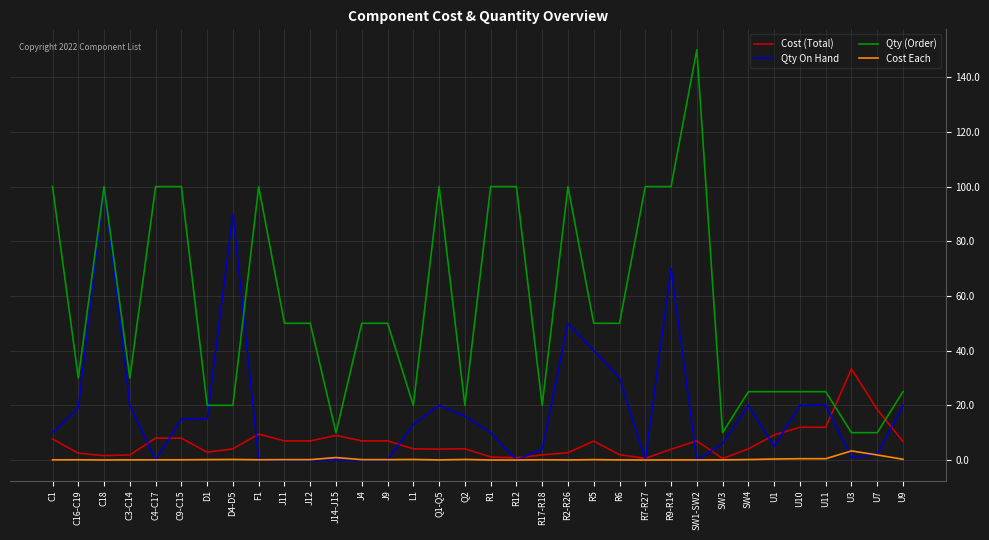

True or false: Cost Each and Qty (Order) intersect in this chart.

False